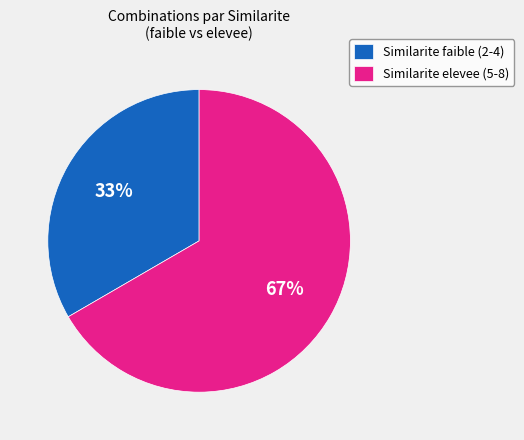

True or false: Similarite faible (2-4) accounts for 23% of the total.

False